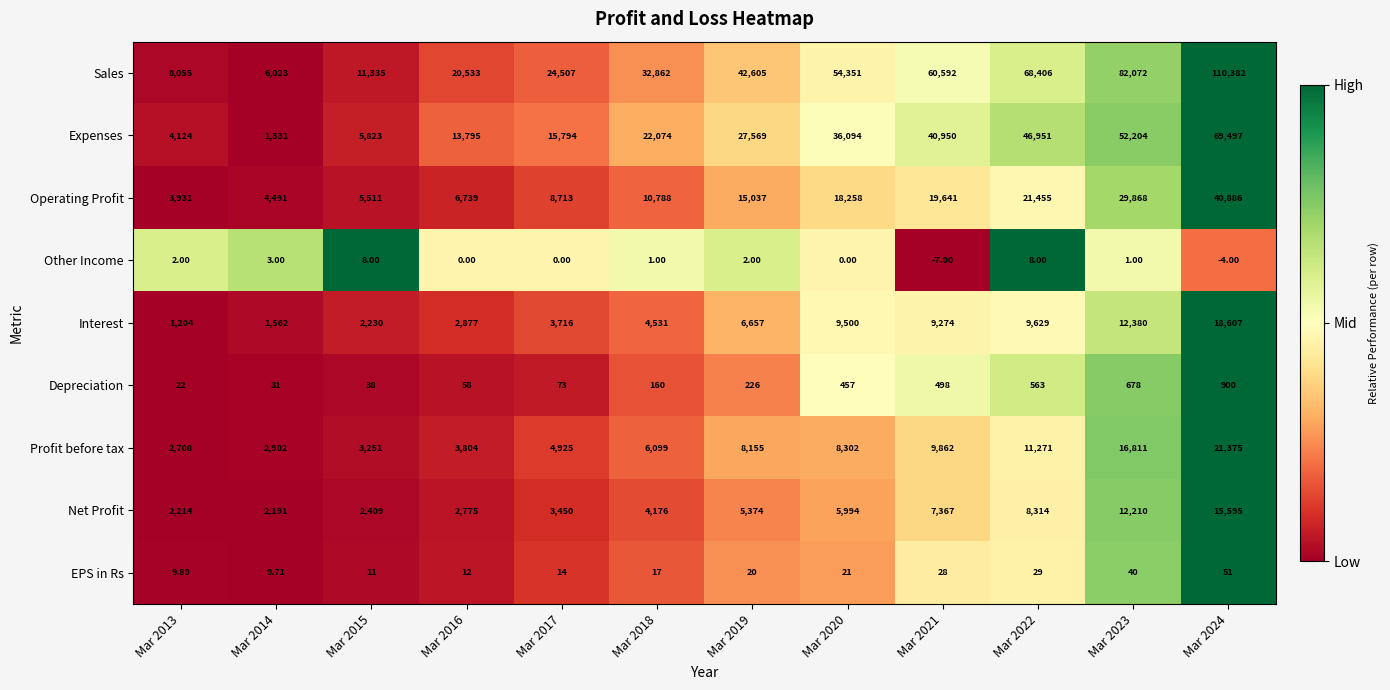

Is the value of EPS in Rs at Mar 2020 greater than the value of Profit before tax at Mar 2023?

No